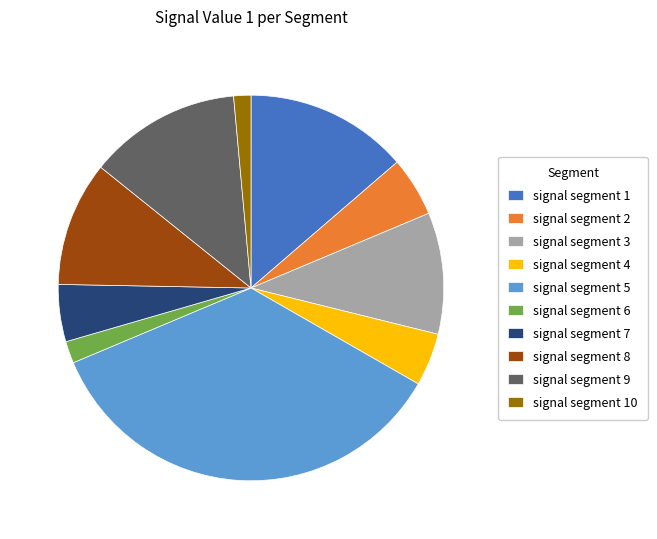

How many segments does this pie chart have?

10